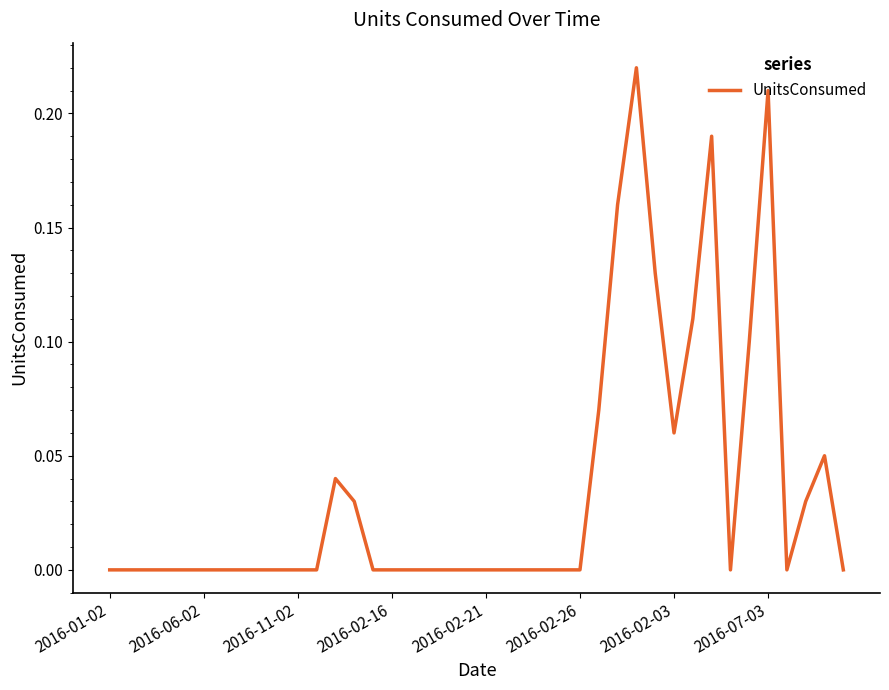

Rank the categories by value from highest to lowest.

28, 35, 32, 27, 29, 31, 34, 26, 30, 38, 12, 13, 37, 2016-01-02, 2016-06-02, 2016-11-02, 2016-02-16, 2016-02-21, 2016-02-26, 2016-02-03, 2016-07-03, 8, 9, 10, 11, 14, 15, 16, 17, 18, 19, 20, 21, 22, 23, 24, 25, 33, 36, 39